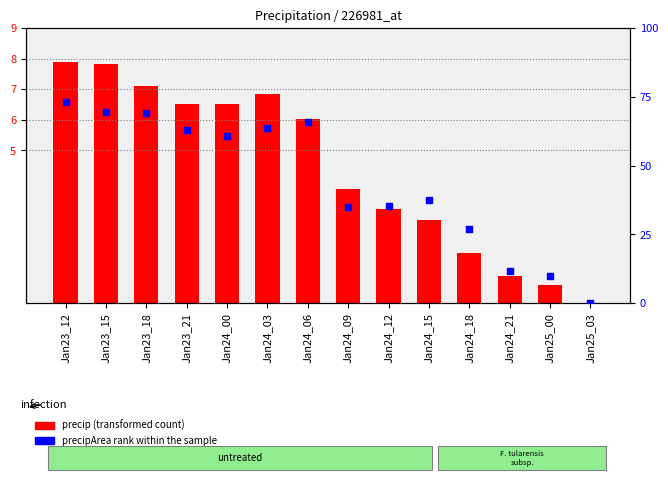

Is the value of precipArea rank within the sample at Jan23_15 greater than the value of precip (transformed count) at Jan23_12?

Yes